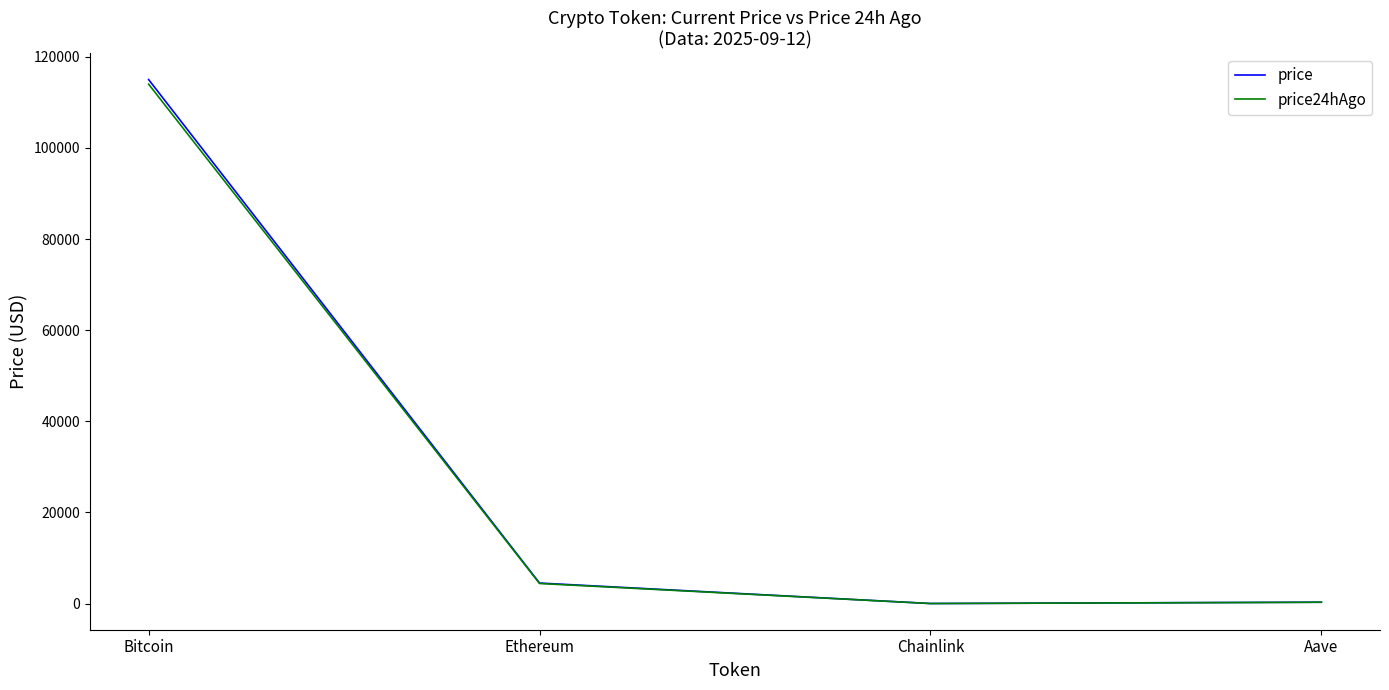

The value of price24hAgo at Aave is 304.0. True or false?

True